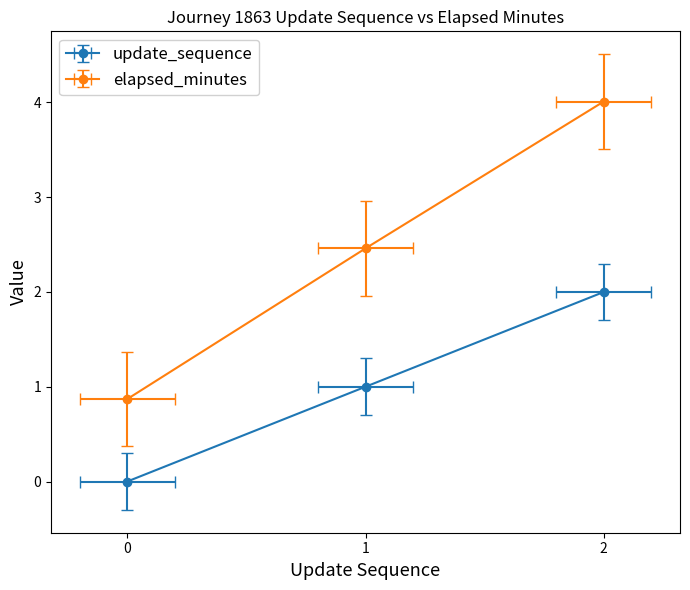

Which series has the largest range (max minus min)?

elapsed_minutes